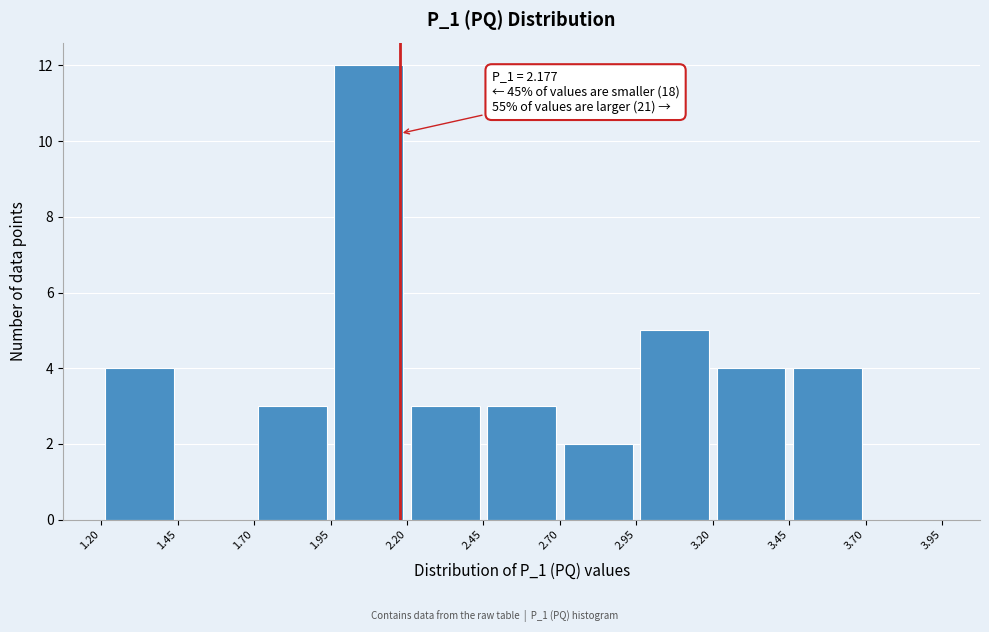

Which range on the x-axis has the tallest bar?

1.95 to 2.20